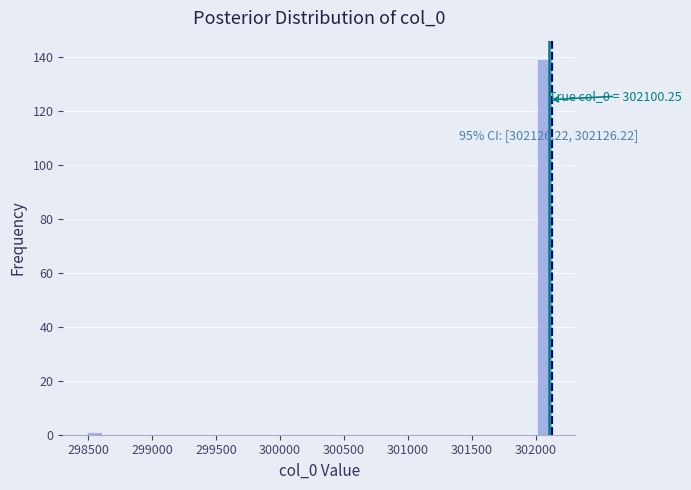

Read against the x-axis, roughly where is the centre of the tallest bar?

302050